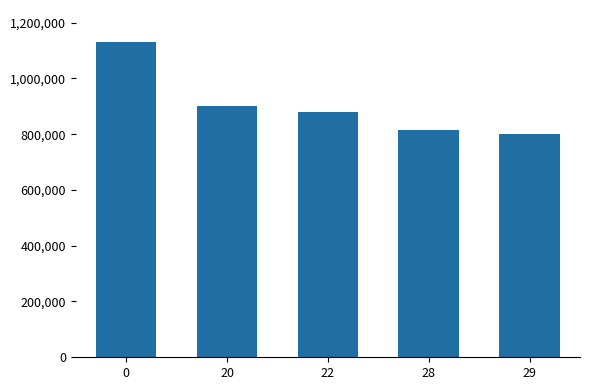

What is the value of the 4th bar from the left?

815571